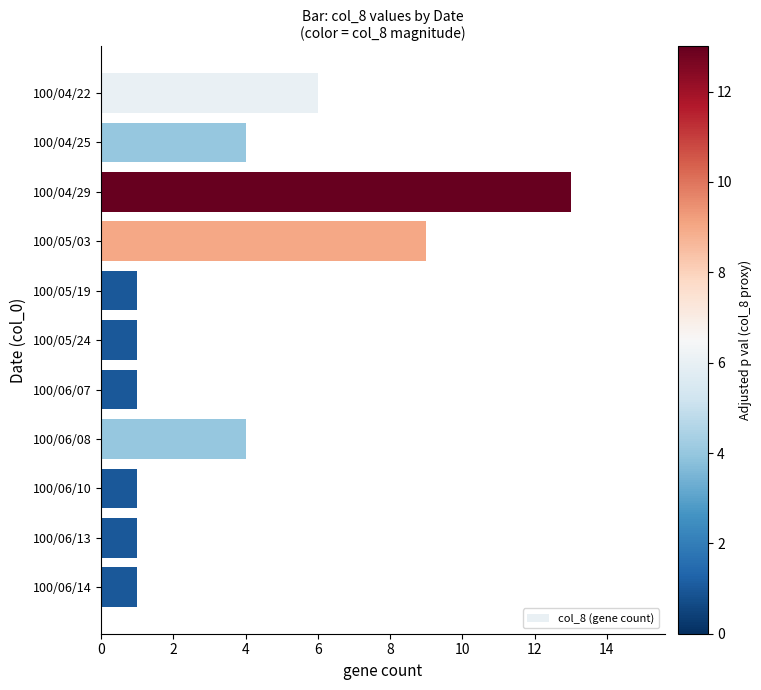

What is the difference between the maximum and minimum values?

12